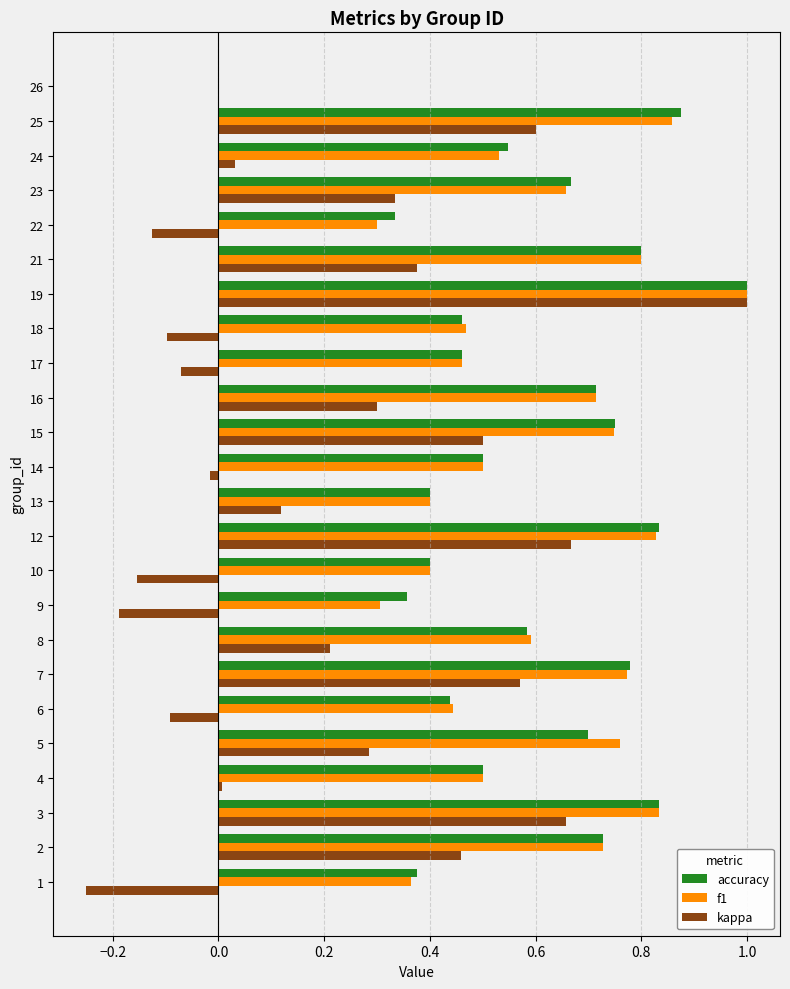

What is the maximum value for accuracy?

1.0